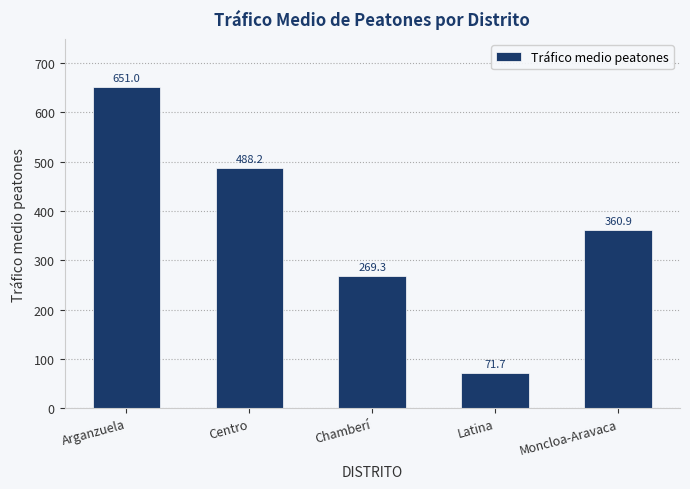

List the labels in order of value, largest first.

Arganzuela, Centro, Moncloa-Aravaca, Chamberí, Latina